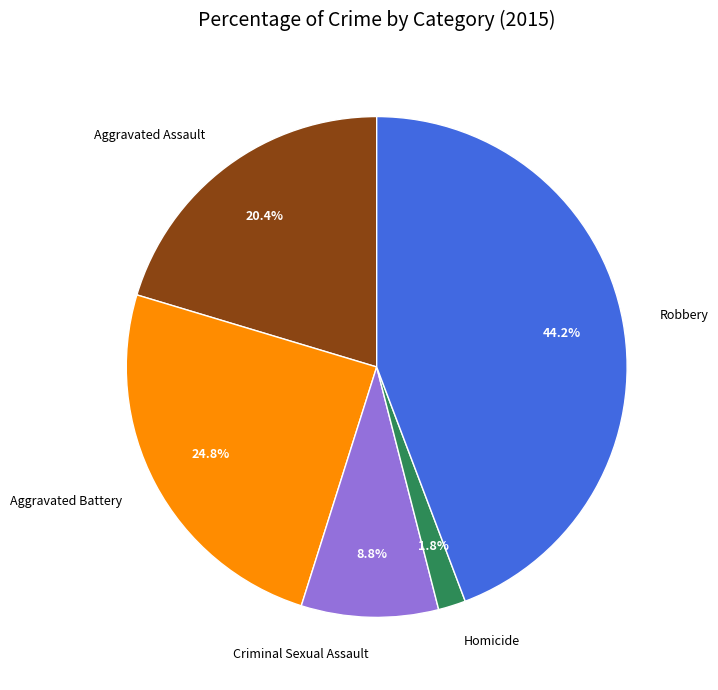

What is the smallest slice in the pie chart?

Homicide